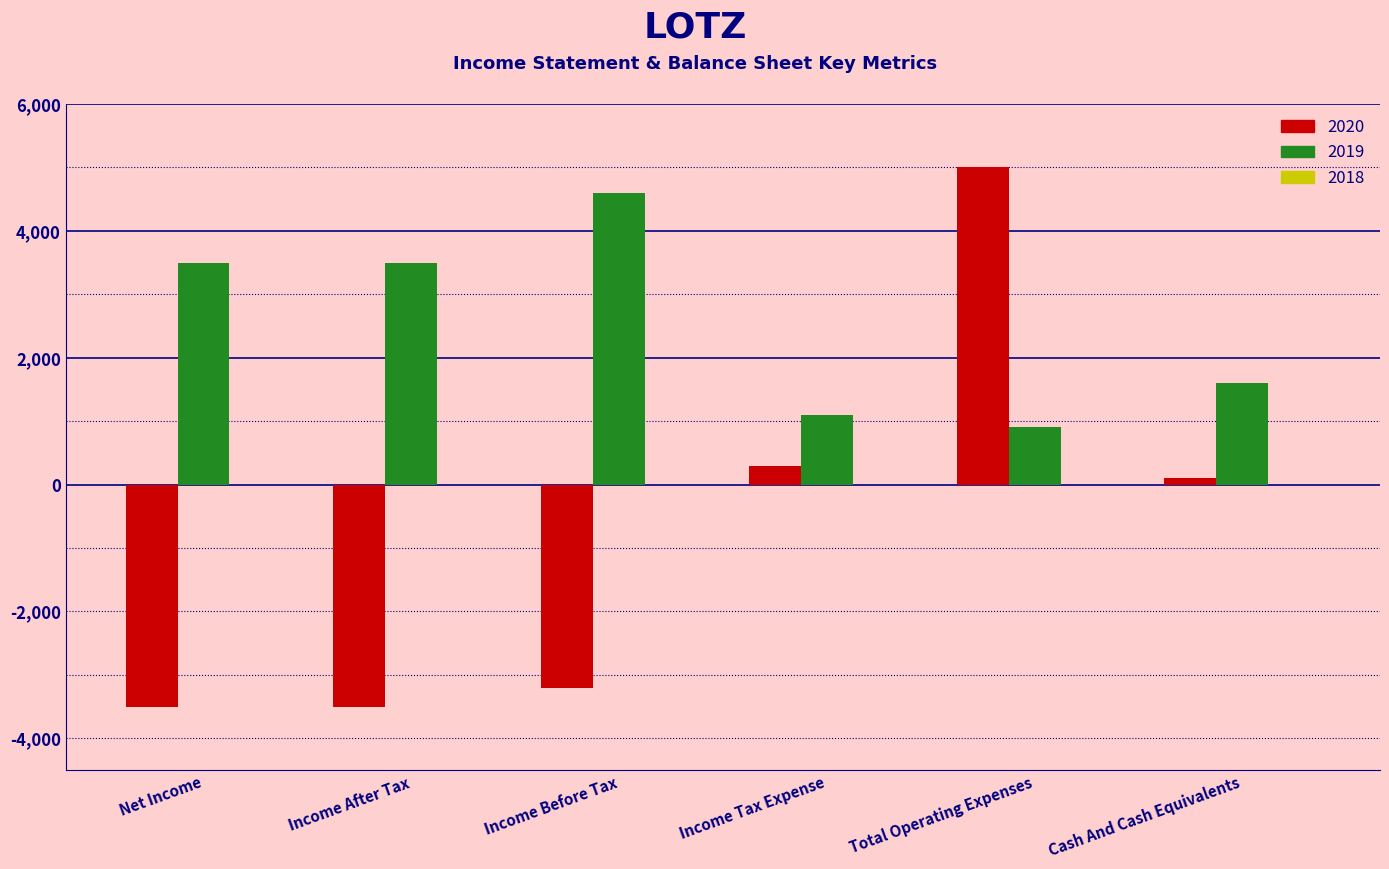

What is the value of the 2020 bar at the 5th from the left?

5000